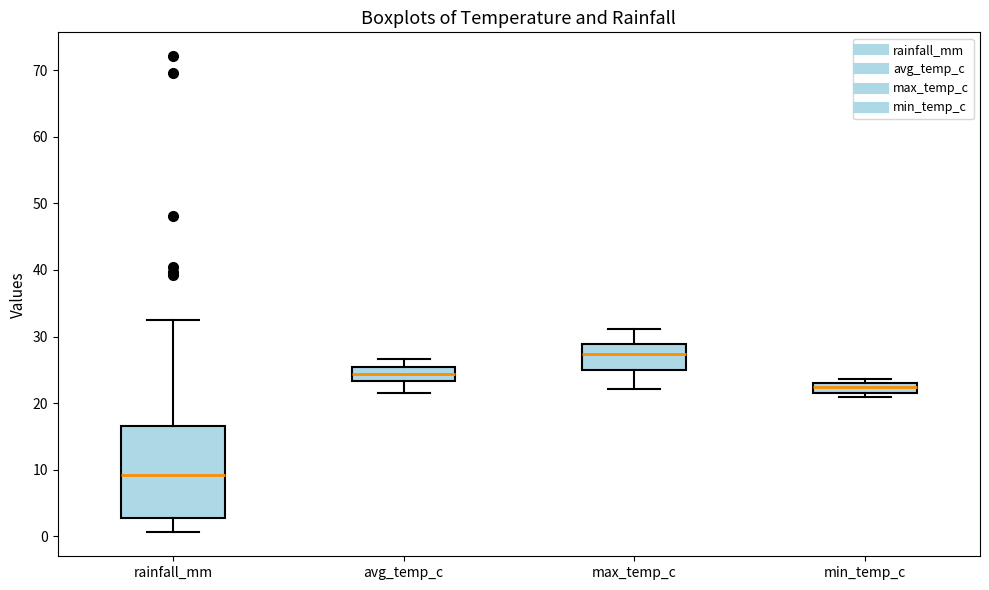

Where does the upper whisker of the box for rainfall_mm end on the y-axis? The values are not printed on the chart, so give them approximately, as read against the axis.

33